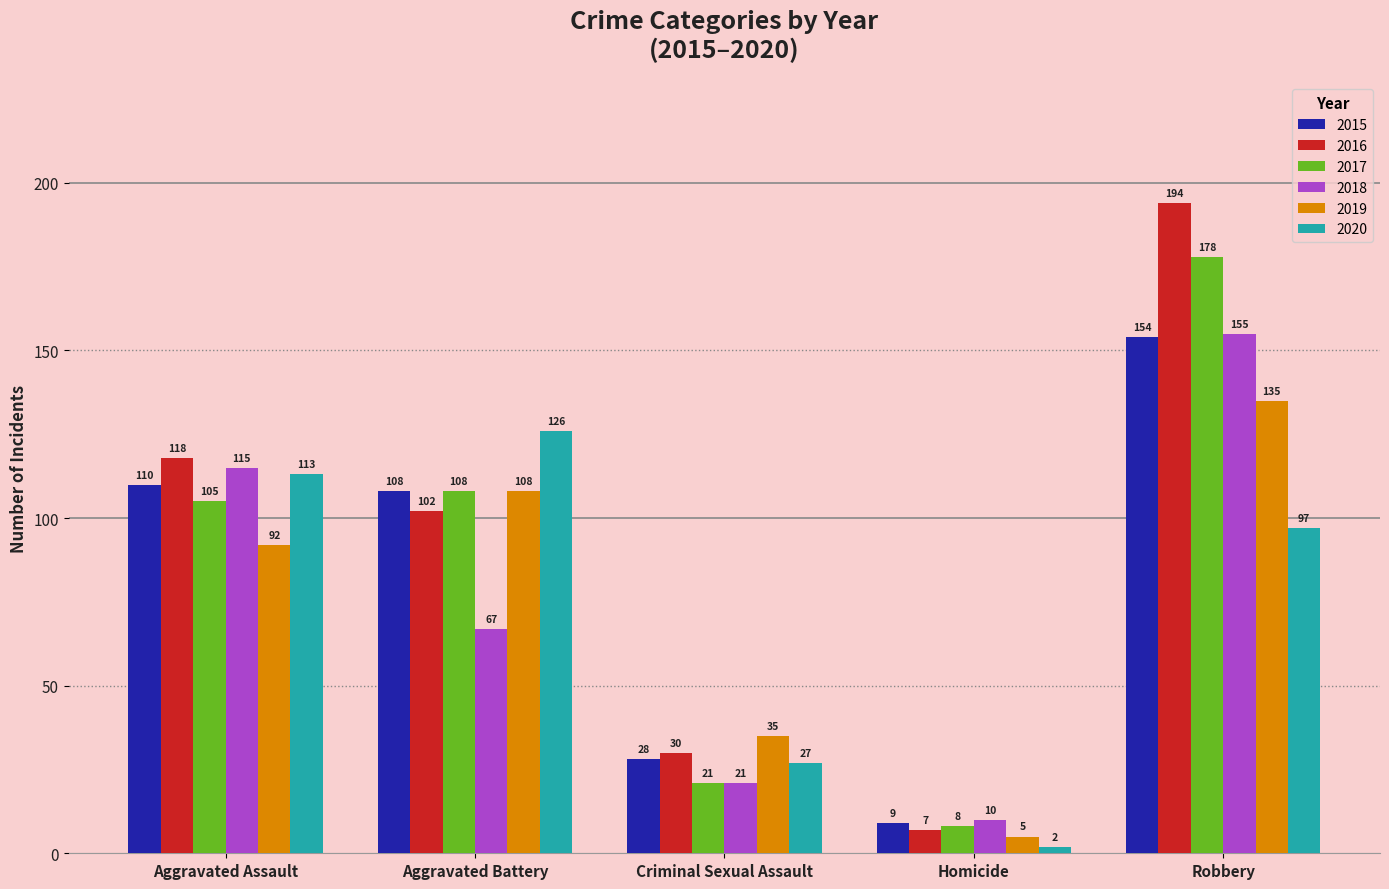

Reading left to right, list all the values displayed in this chart.

2015: Aggravated Assault=110	Aggravated Battery=108	Criminal Sexual Assault=28	Homicide=9	Robbery=154
2016: Aggravated Assault=118	Aggravated Battery=102	Criminal Sexual Assault=30	Homicide=7	Robbery=194
2017: Aggravated Assault=105	Aggravated Battery=108	Criminal Sexual Assault=21	Homicide=8	Robbery=178
2018: Aggravated Assault=115	Aggravated Battery=67	Criminal Sexual Assault=21	Homicide=10	Robbery=155
2019: Aggravated Assault=92	Aggravated Battery=108	Criminal Sexual Assault=35	Homicide=5	Robbery=135
2020: Aggravated Assault=113	Aggravated Battery=126	Criminal Sexual Assault=27	Homicide=2	Robbery=97